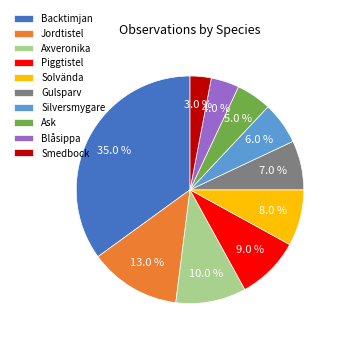

Does Axveronika account for over 50% of the chart?

No